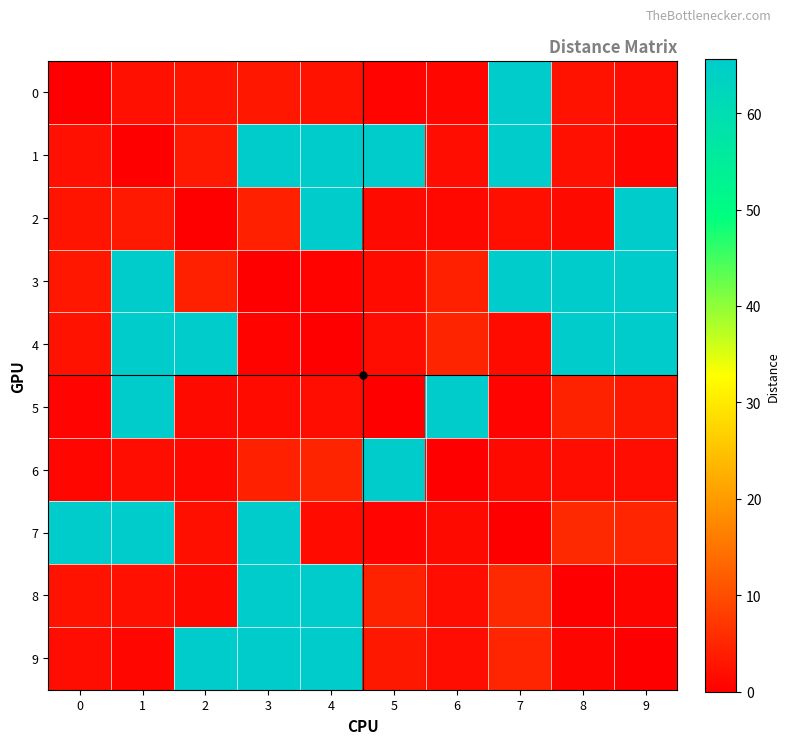

Reading right to left, transcribe all the data shown in this chart.

0: 9=1.9	8=2.5	7=65.6	6=1.1	5=0.8	4=2.6	3=3.1	2=2.7	1=2.2	0=0.0
1: 9=1.0	8=2.2	7=65.6	6=1.9	5=65.6	4=65.6	3=65.6	2=3.4	1=0.0	0=2.2
2: 9=65.6	8=1.5	7=2.1	6=1.3	5=1.5	4=65.6	3=4.3	2=0.0	1=3.4	0=2.7
3: 9=65.6	8=65.6	7=65.6	6=4.3	5=1.6	4=0.6	3=0.0	2=4.3	1=65.6	0=3.1
4: 9=65.6	8=65.6	7=1.6	6=4.9	5=1.9	4=0.0	3=0.6	2=65.6	1=65.6	0=2.6
5: 9=3.2	8=4.5	7=0.7	6=65.6	5=0.0	4=1.9	3=1.6	2=1.5	1=65.6	0=0.8
6: 9=1.9	8=1.9	7=1.5	6=0.0	5=65.6	4=4.9	3=4.3	2=1.3	1=1.9	0=1.1
7: 9=5.0	8=5.5	7=0.0	6=1.5	5=0.7	4=1.6	3=65.6	2=2.1	1=65.6	0=65.6
8: 9=0.8	8=0.0	7=5.5	6=1.9	5=4.5	4=65.6	3=65.6	2=1.5	1=2.2	0=2.5
9: 9=0.0	8=0.8	7=5.0	6=1.9	5=3.2	4=65.6	3=65.6	2=65.6	1=1.0	0=1.9